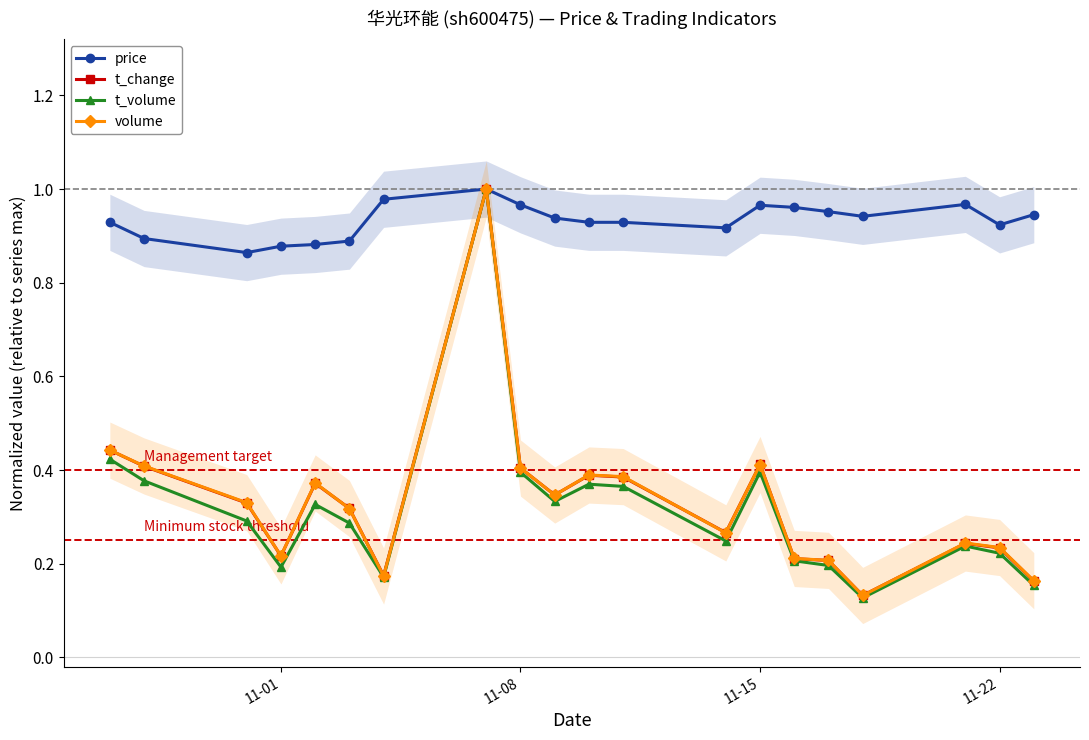

The value of volume at 11-08 is 0.4. True or false?

True